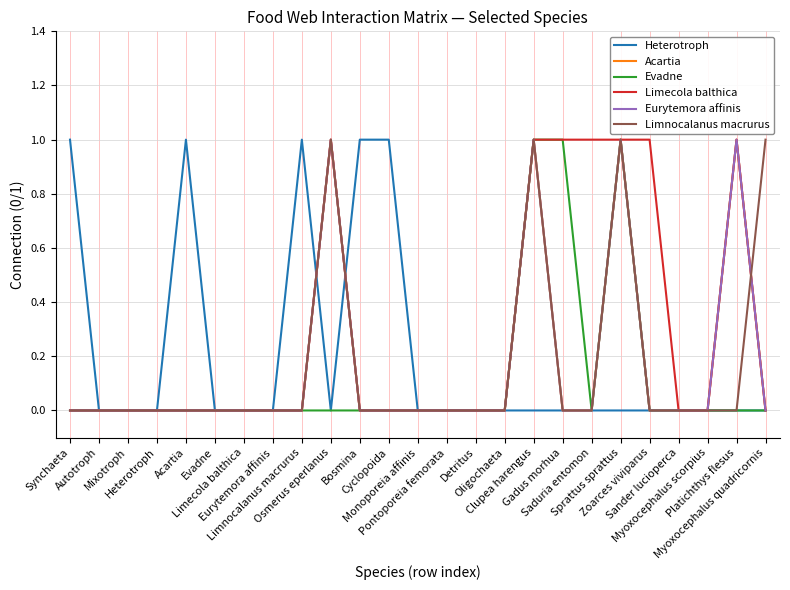

In Limnocalanus macrurus, how many points are higher than both neighbors (excluding endpoints)?

3